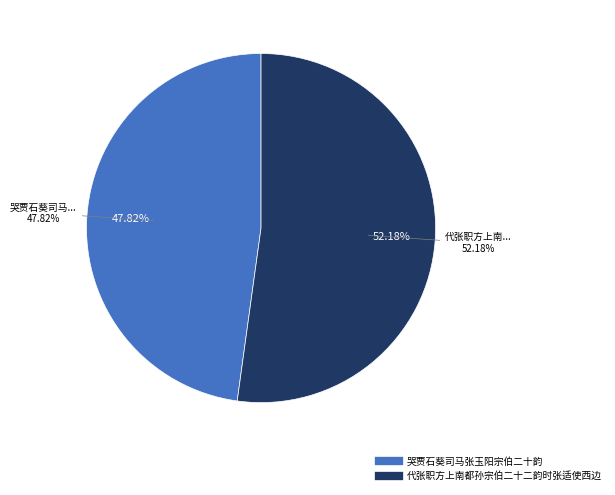

Is 代张职方上南都孙宗伯二十二韵时张适使西边 the majority of the pie?

Yes